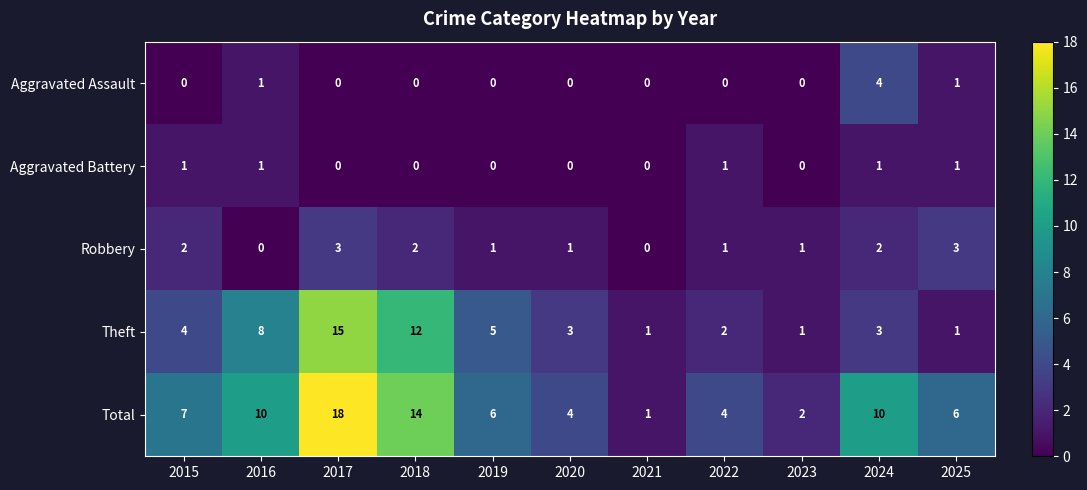

What is the difference between the highest and lowest values at 2016?

10